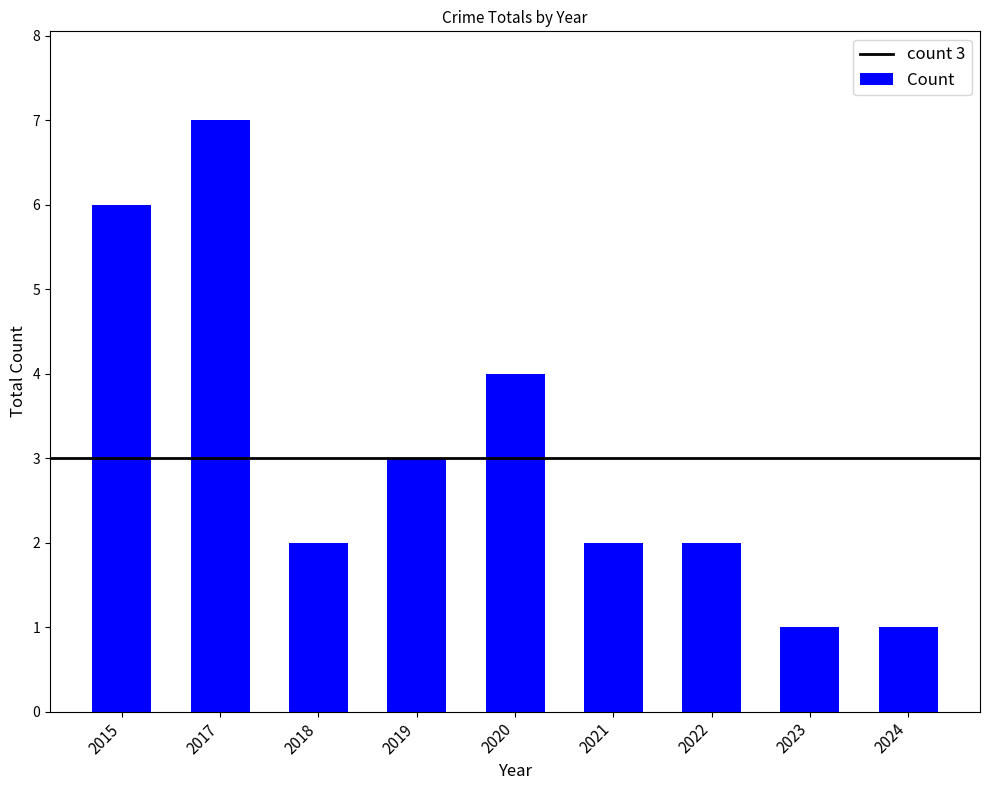

The value at 2023 is 1. True or false?

True